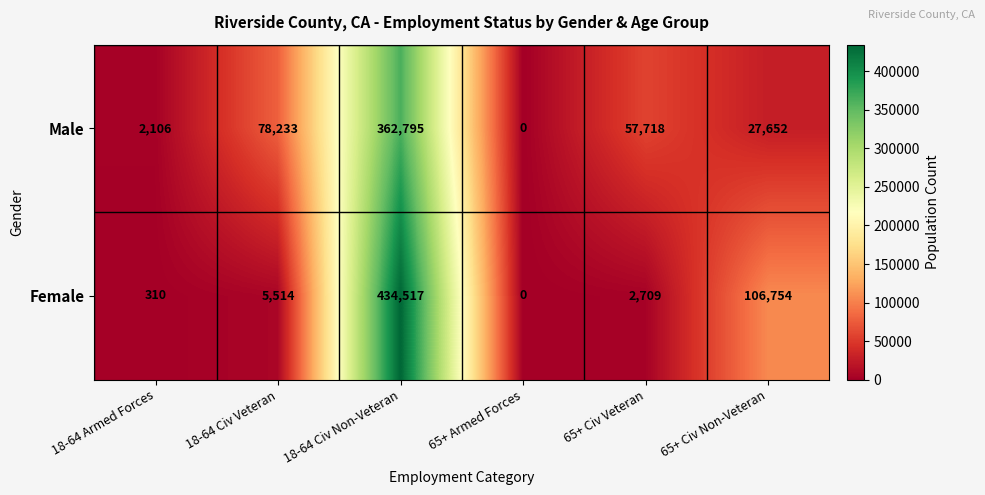

Rank the categories by Female value from highest to lowest.

18-64 Civ Non-Veteran, 65+ Civ Non-Veteran, 18-64 Civ Veteran, 65+ Civ Veteran, 18-64 Armed Forces, 65+ Armed Forces